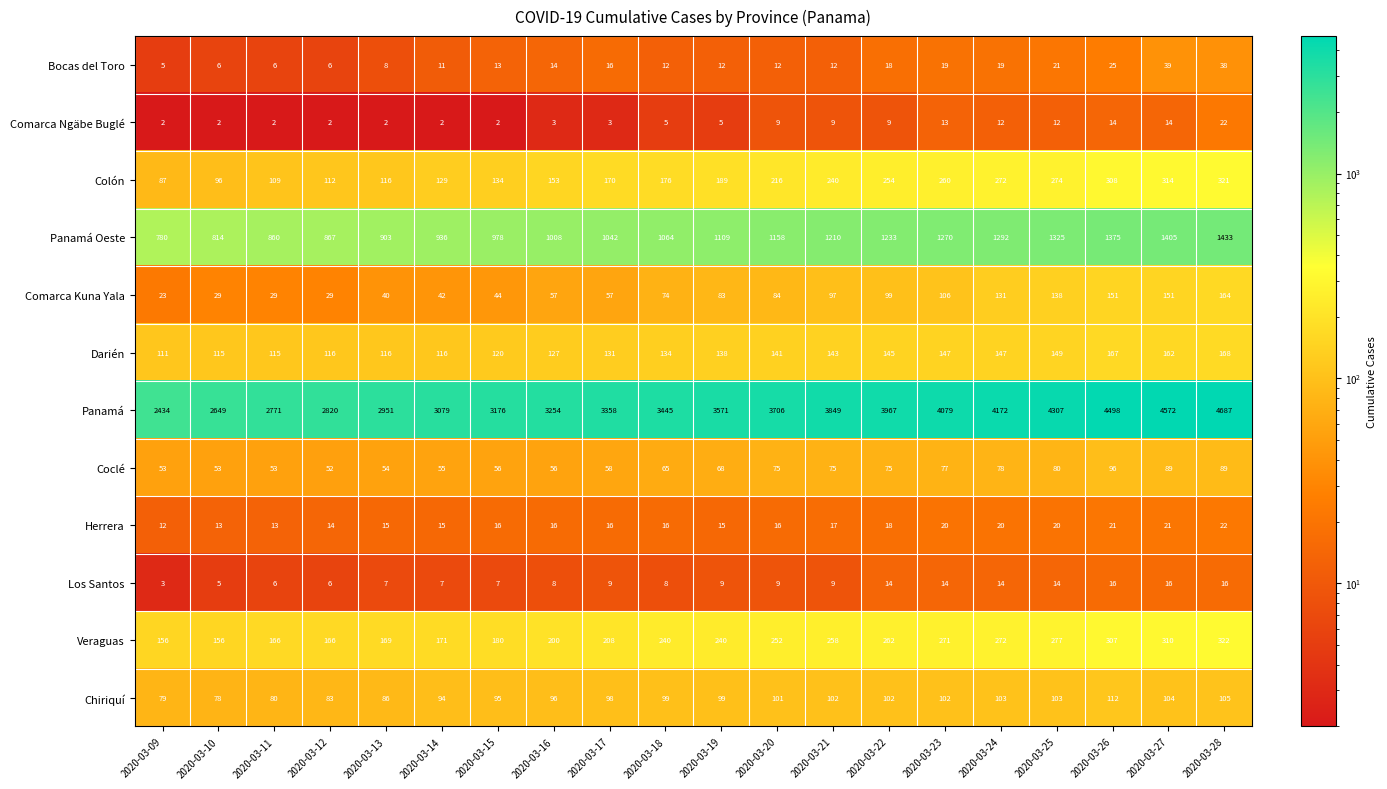

At 2020-03-14, list the series in order from smallest to largest.

Comarca Ngäbe Buglé, Los Santos, Bocas del Toro, Herrera, Comarca Kuna Yala, Coclé, Chiriquí, Darién, Colón, Veraguas, Panamá Oeste, Panamá